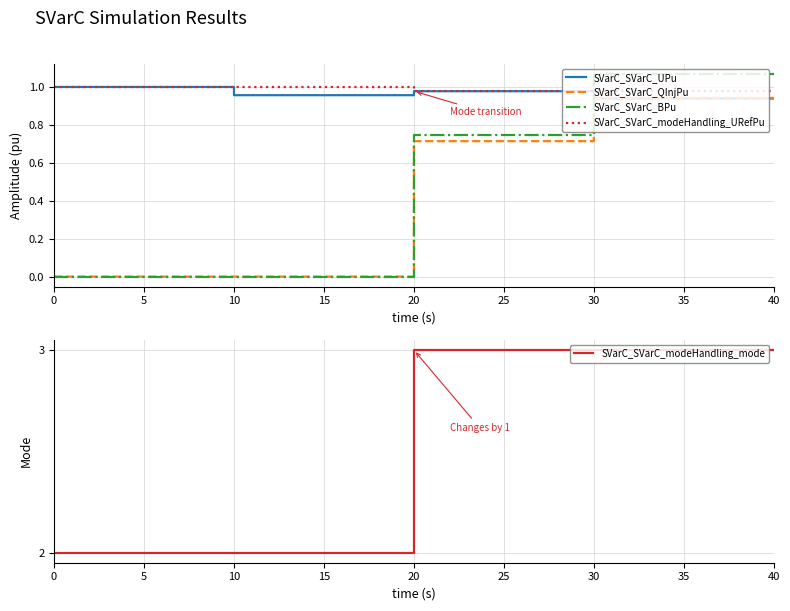

Between which two adjacent categories do SVarC_SVarC_BPu and SVarC_SVarC_UPu first intersect?

30 and 30